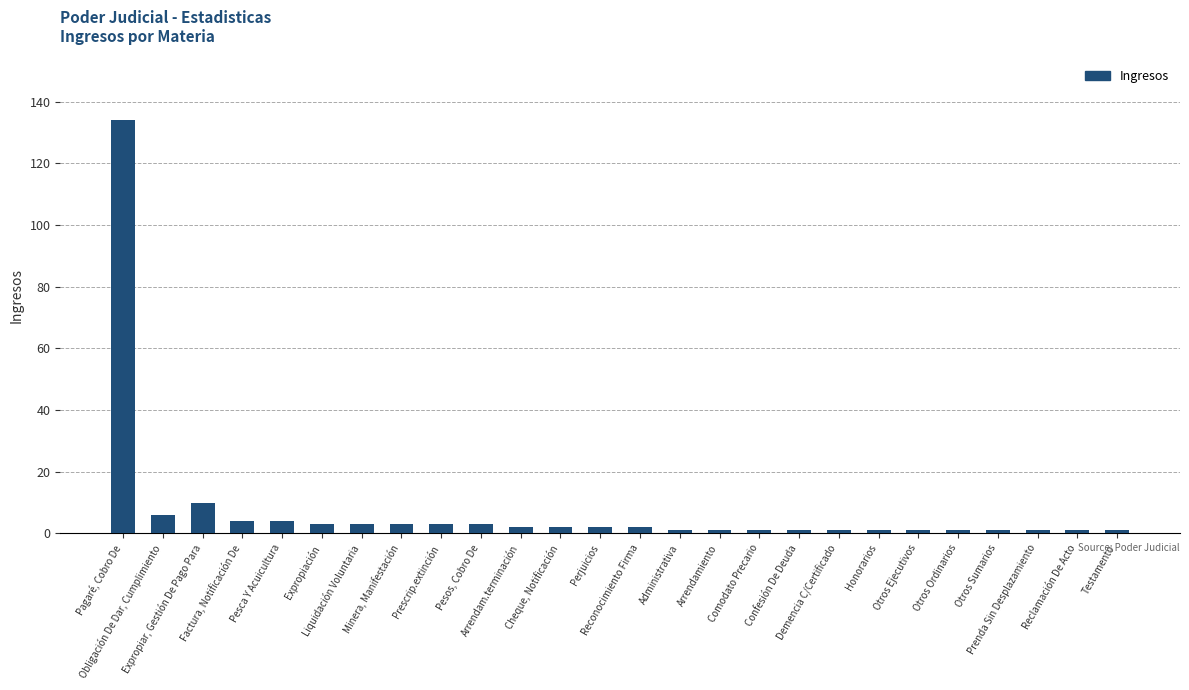

What is the greatest value displayed?

134